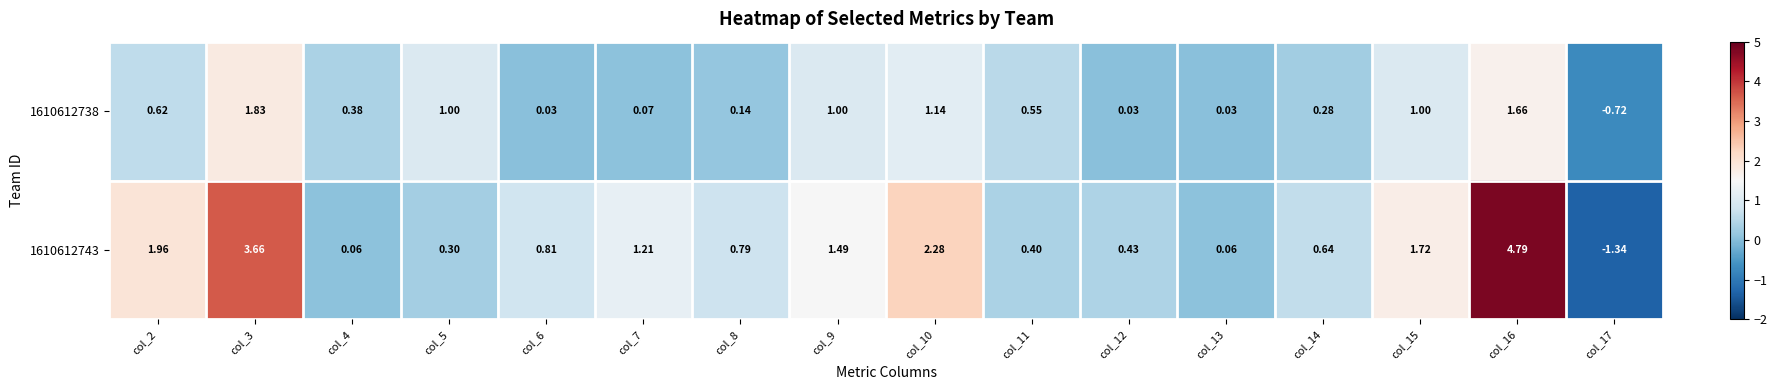

Which series has the widest spread of values?

1610612743